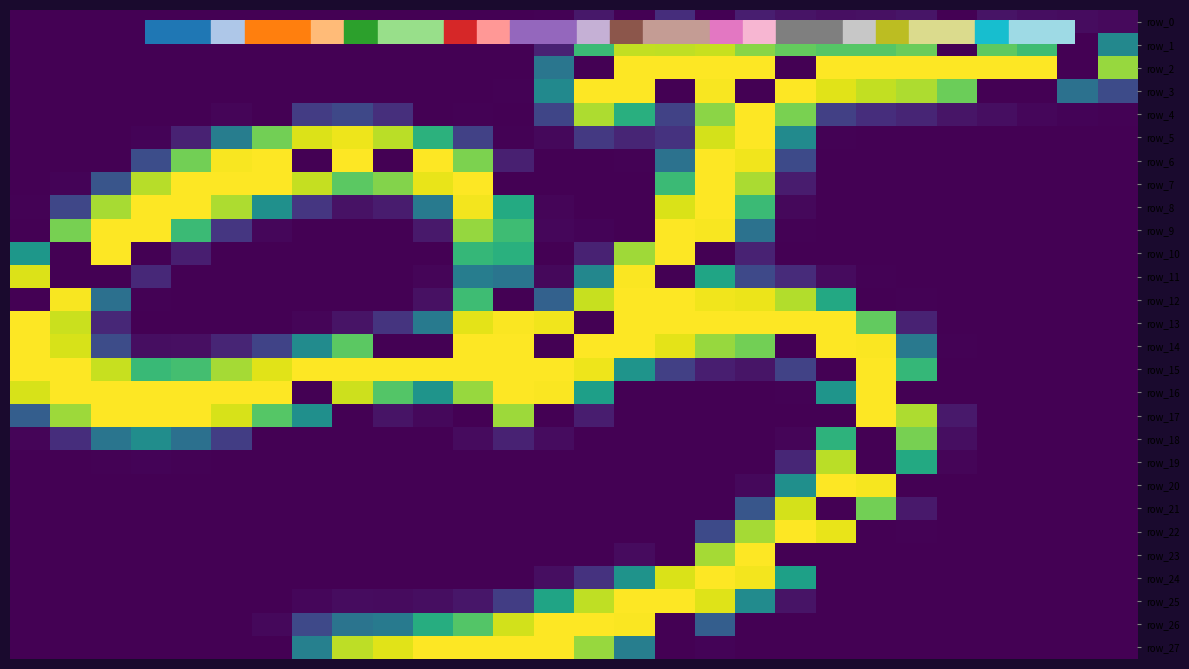

At which category does the chart reach its peak across all series?

15